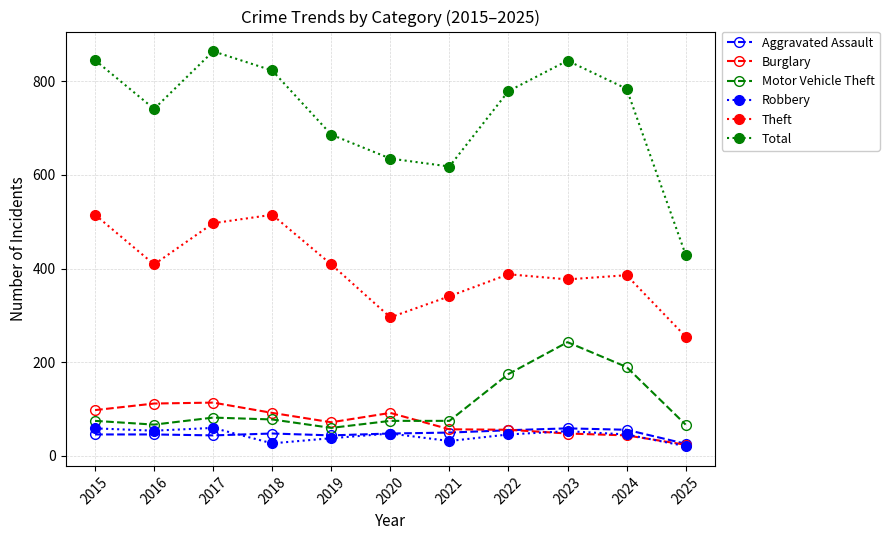

What is the value of the Robbery point at the 2nd from the left?

54